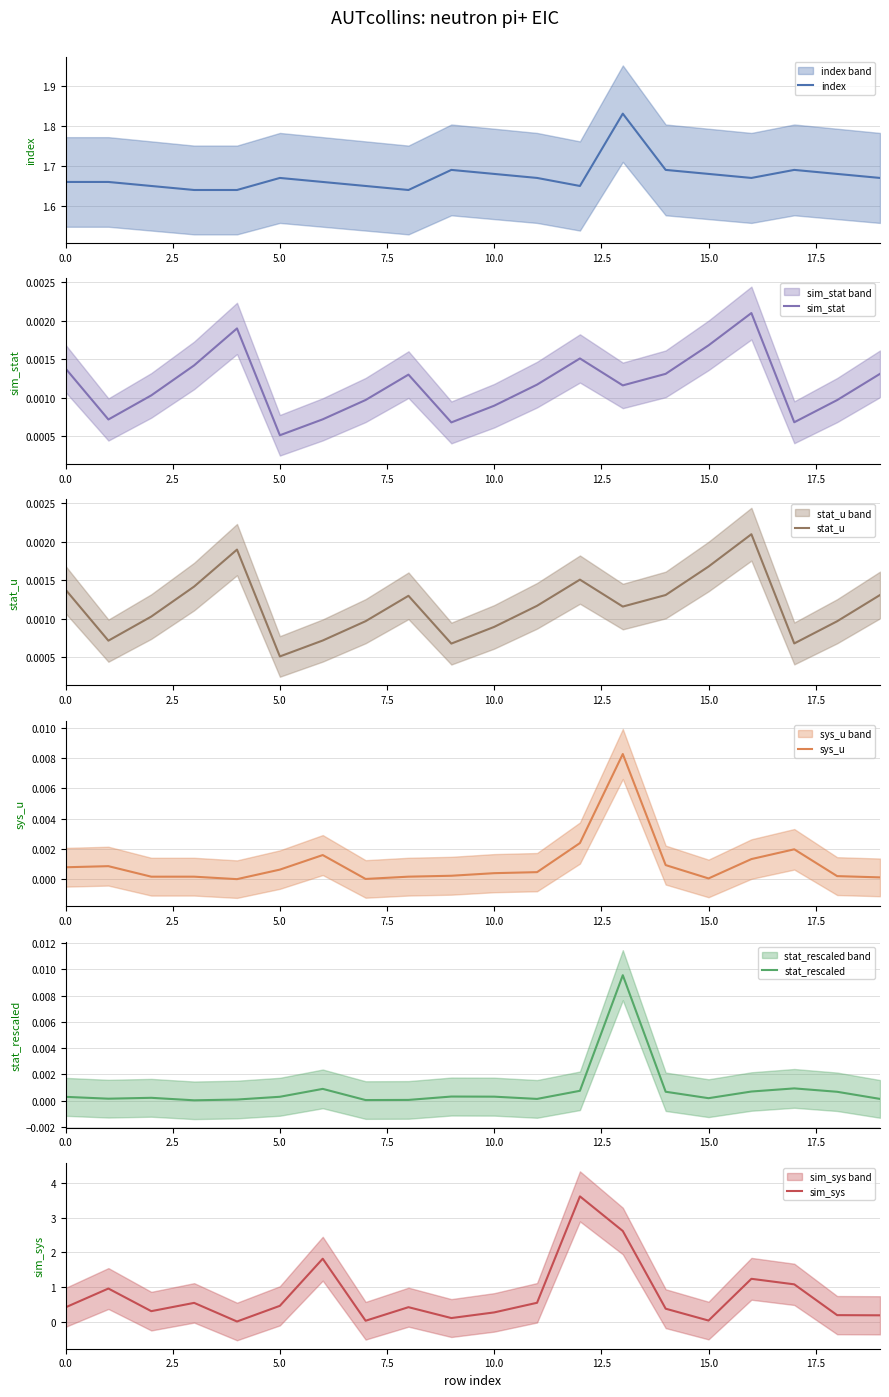

Reading left to right, extract all data points from this chart.

index: 1.7	1.7	1.6	1.6	1.6	1.7	1.7	1.6	1.6	1.7	1.7	1.7	1.6	1.8	1.7	1.7	1.7	1.7	1.7	1.7
sim_stat: 0.0	0.0	0.0	0.0	0.0	0.0	0.0	0.0	0.0	0.0	0.0	0.0	0.0	0.0	0.0	0.0	0.0	0.0	0.0	0.0
stat_u: 0.0	0.0	0.0	0.0	0.0	0.0	0.0	0.0	0.0	0.0	0.0	0.0	0.0	0.0	0.0	0.0	0.0	0.0	0.0	0.0
sys_u: 0.0	0.0	0.0	0.0	0.0	0.0	0.0	0.0	0.0	0.0	0.0	0.0	0.0	0.0	0.0	0.0	0.0	0.0	0.0	0.0
stat_rescaled: 0.0	0.0	0.0	0.0	0.0	0.0	0.0	0.0	0.0	0.0	0.0	0.0	0.0	0.0	0.0	0.0	0.0	0.0	0.0	0.0
sim_sys: 0.4	1.0	0.3	0.5	0.0	0.5	1.8	0.0	0.4	0.1	0.3	0.5	3.6	2.6	0.4	0.0	1.2	1.1	0.2	0.2